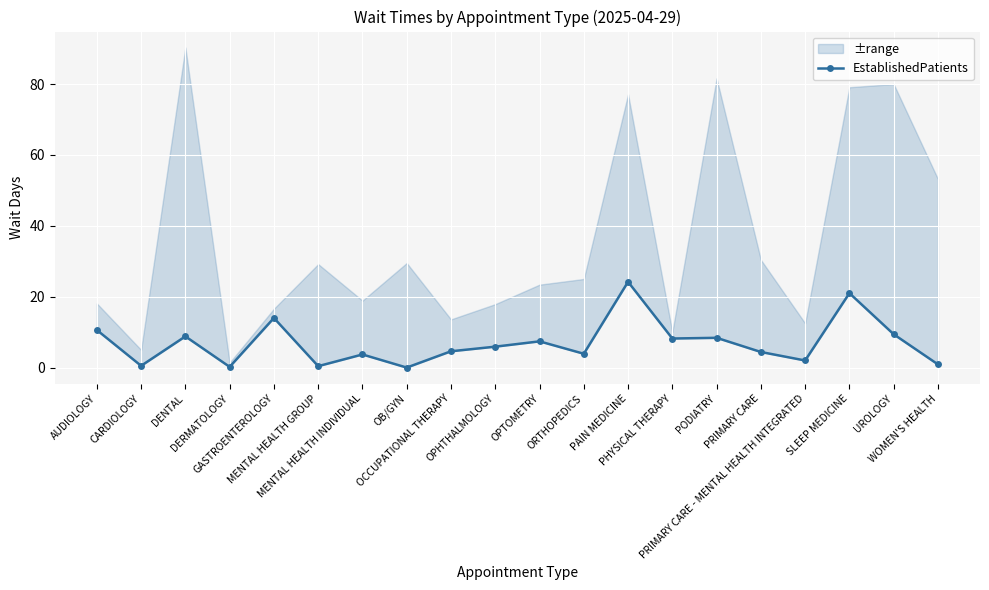

What is the label of the 4th point from the left?

DERMATOLOGY